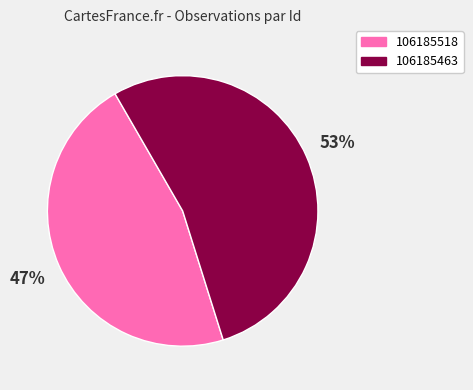

Is 106185463 the majority of the pie?

Yes